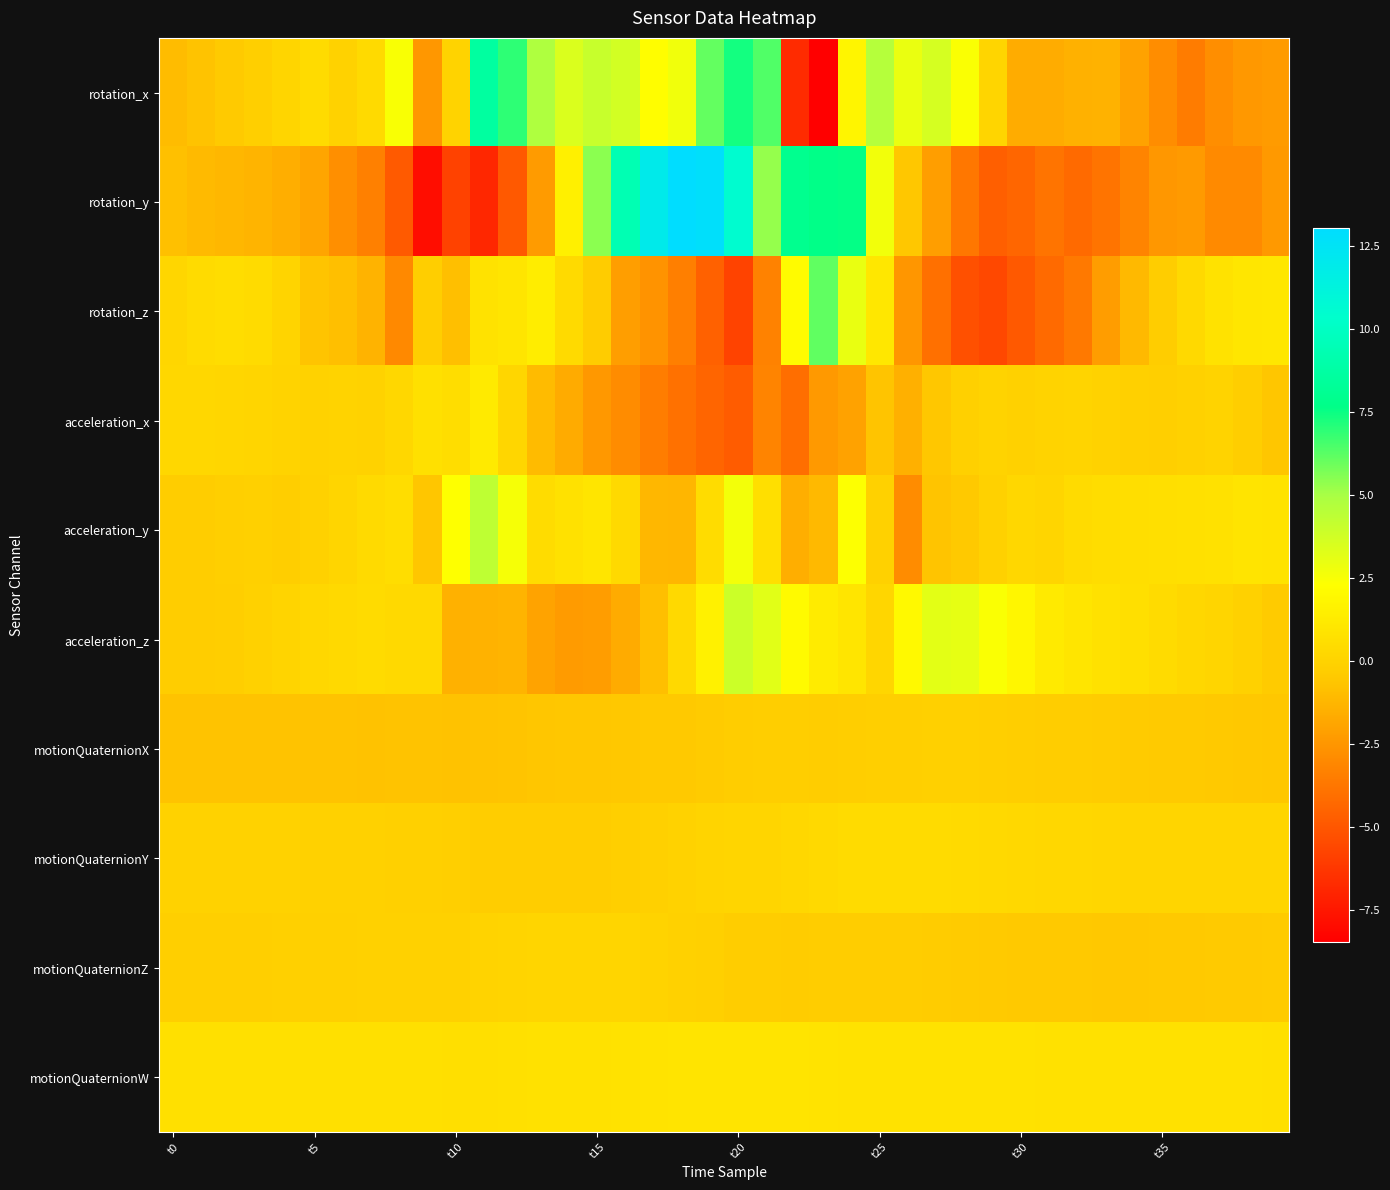

At which category is the sum across all series the highest?

24